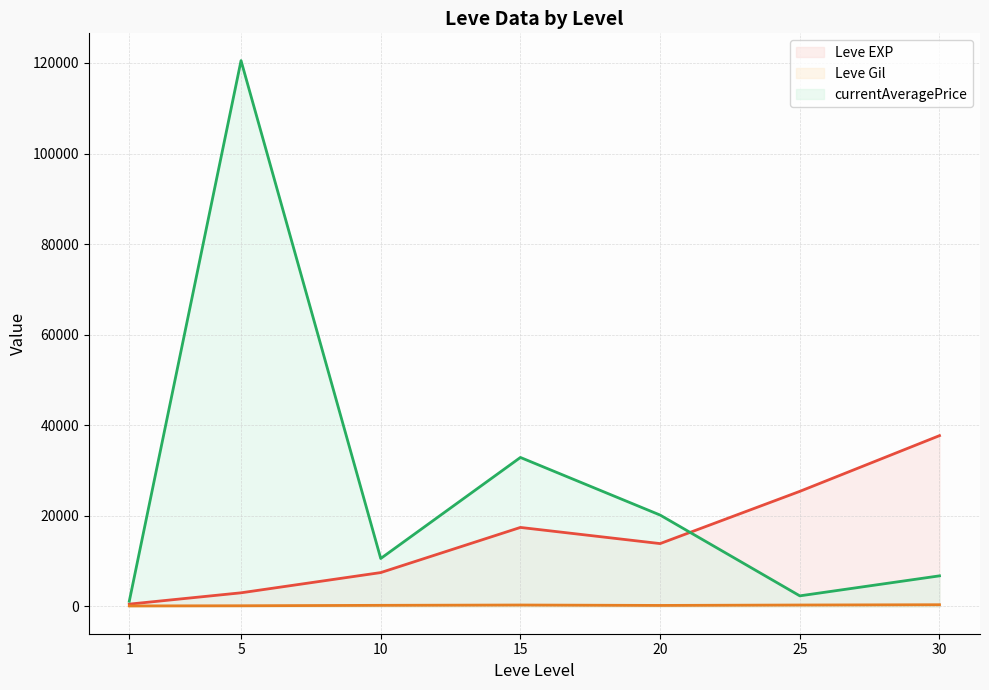

Reading left to right, transcribe all the data shown in this chart.

Leve EXP (line): 510.2	3008.3	7475.0	17445.0	13876.7	25410.0	37715.0
Leve Gil (line): 113.0	149.3	242.5	312.0	220.8	312.7	375.2
currentAveragePrice (line): 1153.3	120524.4	10585.1	32897.3	20178.3	2336.5	6753.1